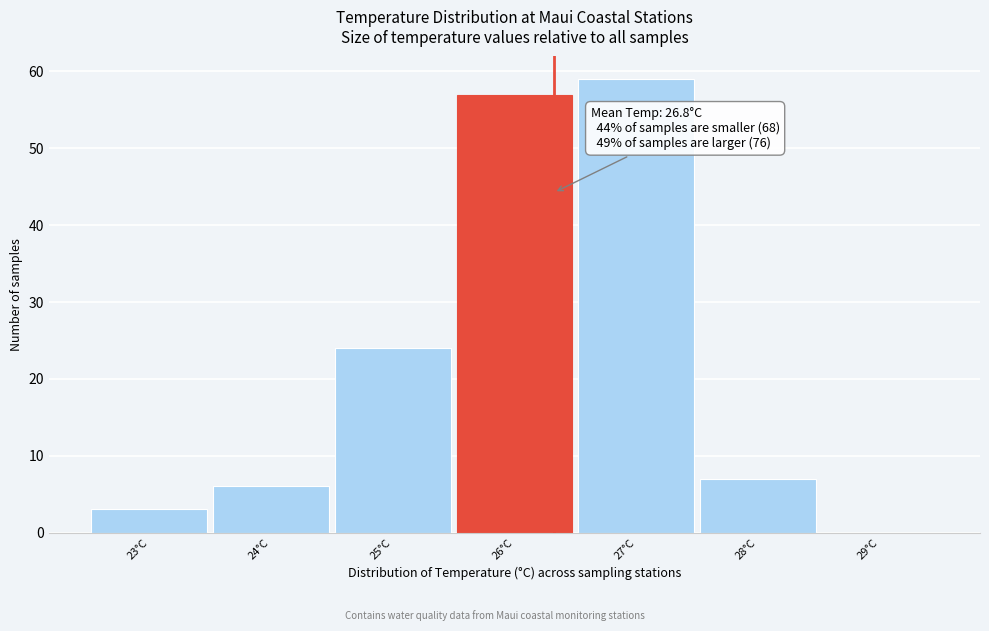

Reading left to right, extract all data points from this chart.

23°C=3	24°C=6	25°C=24	26°C=57	27°C=59	28°C=7	29°C=0